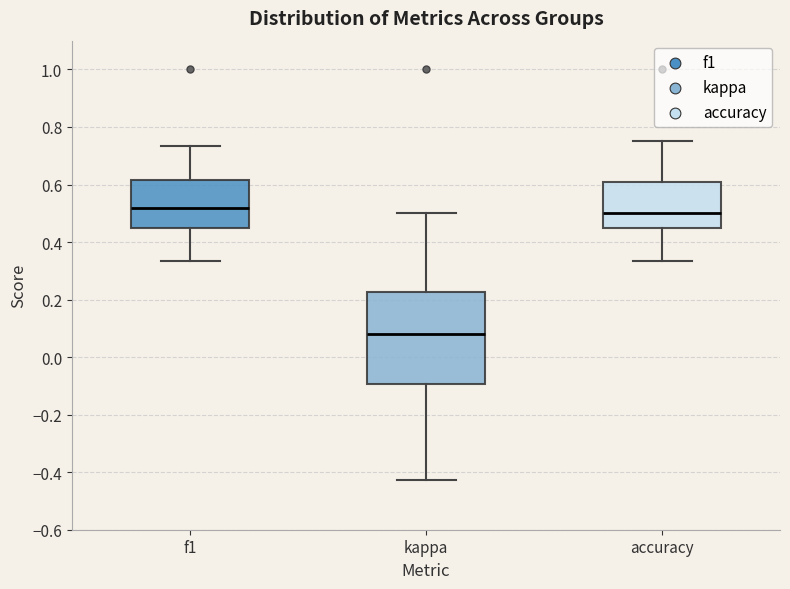

Which box is the tallest, from its lower edge to its upper edge?

kappa